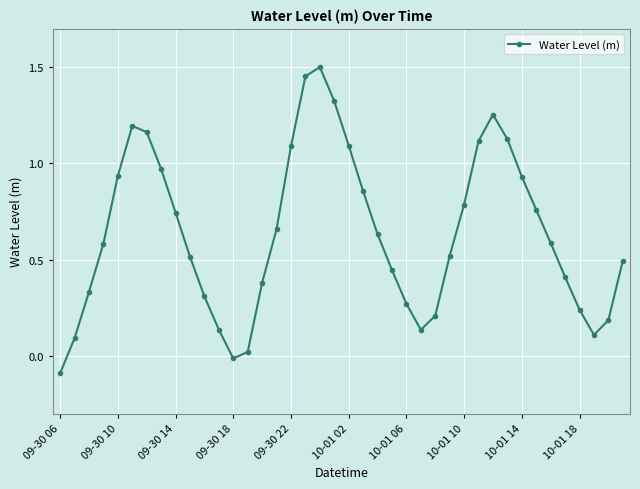

How many points are higher than both their immediate neighbors (excluding endpoints)?

3